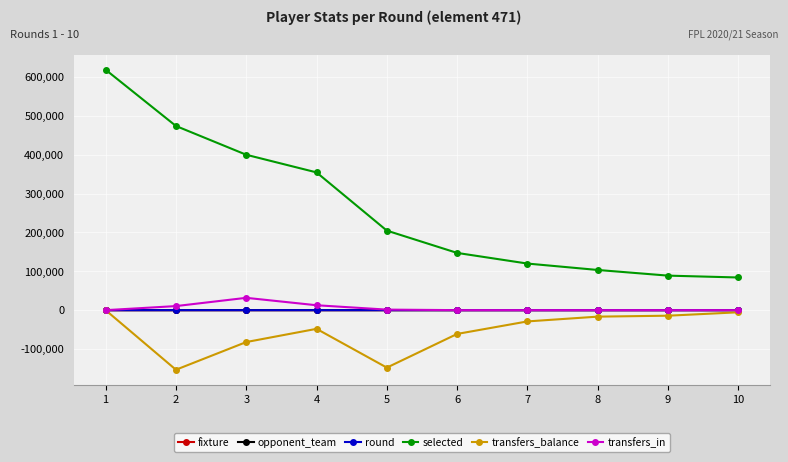

How many distinct data groups are displayed?

6